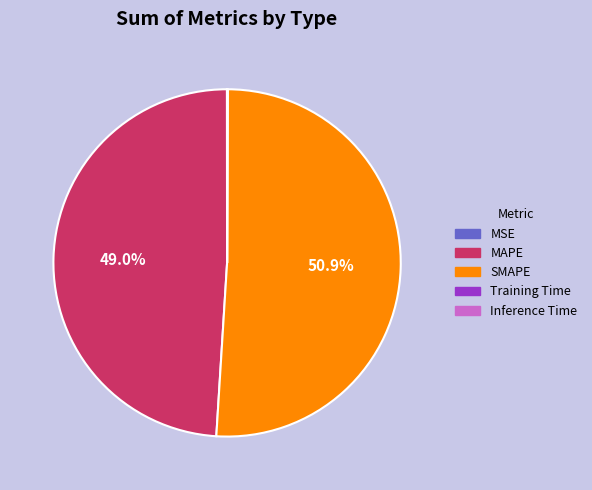

To the nearest percent, what is the difference between the largest and smallest slice percentages?

51%